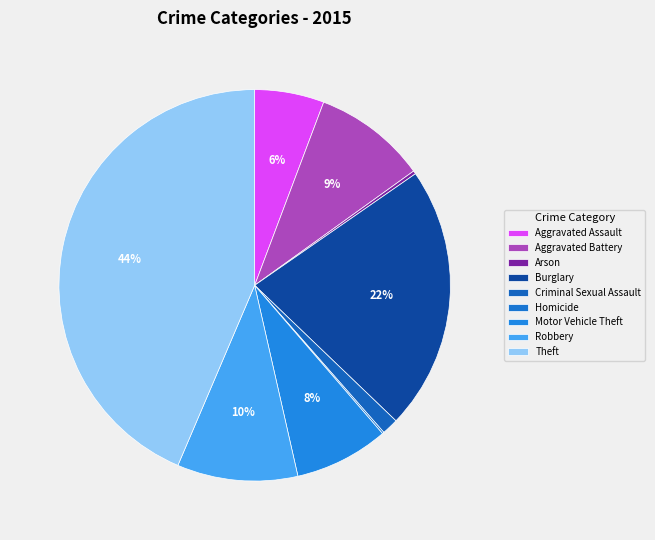

Which category has the smallest portion of the pie?

Homicide